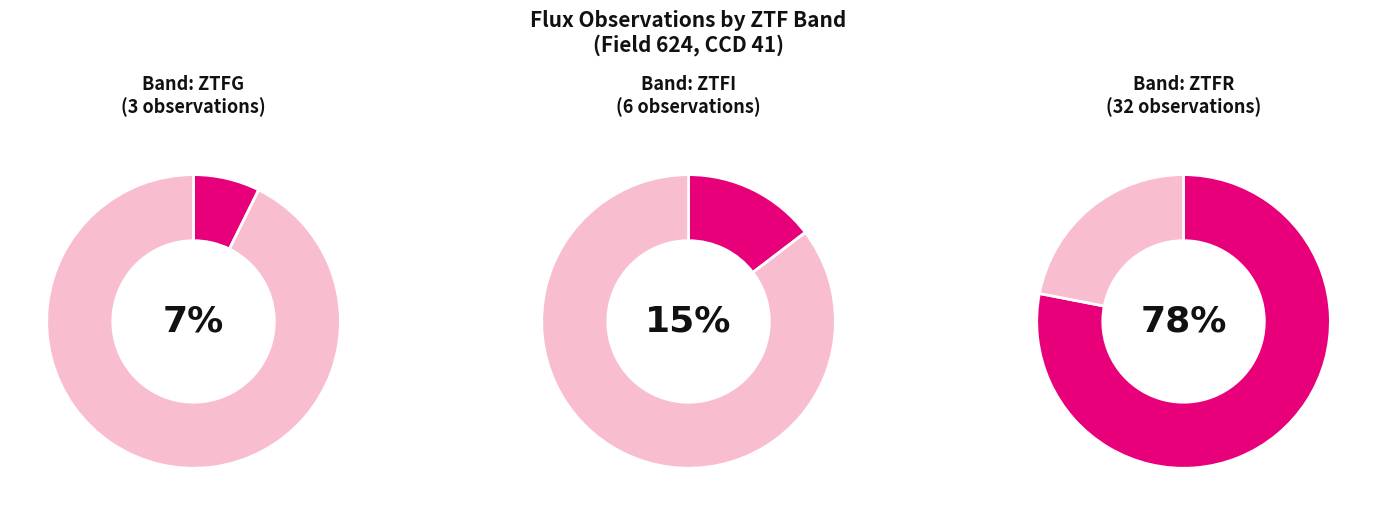

To the nearest percent, what is the average slice percentage?

33%